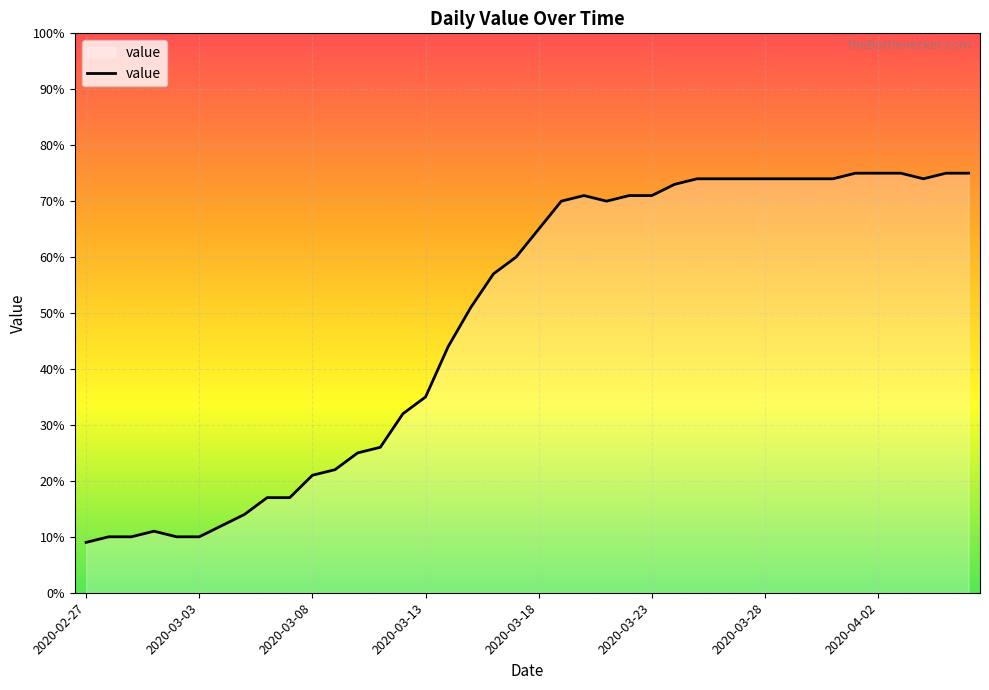

How many distinct data groups are displayed?

1